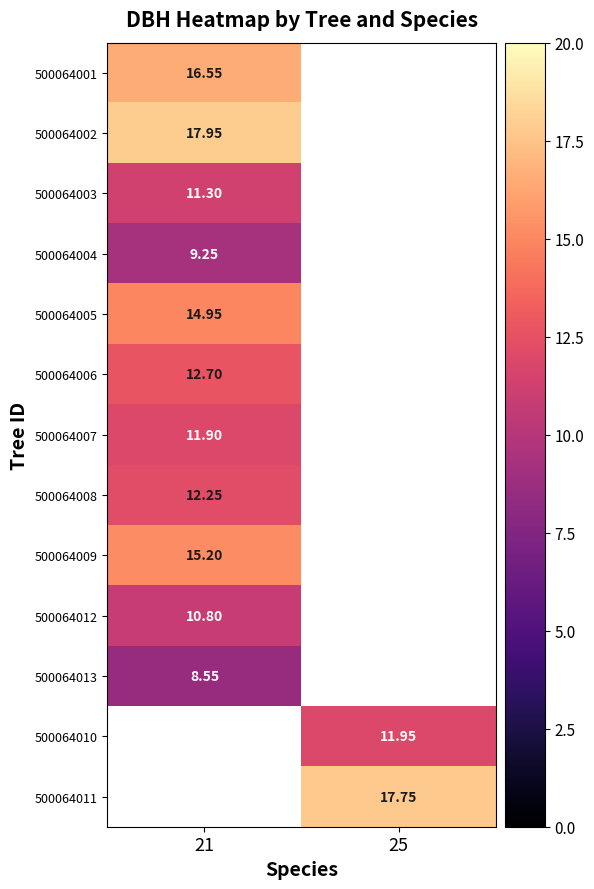

How many data points does each series have?

2